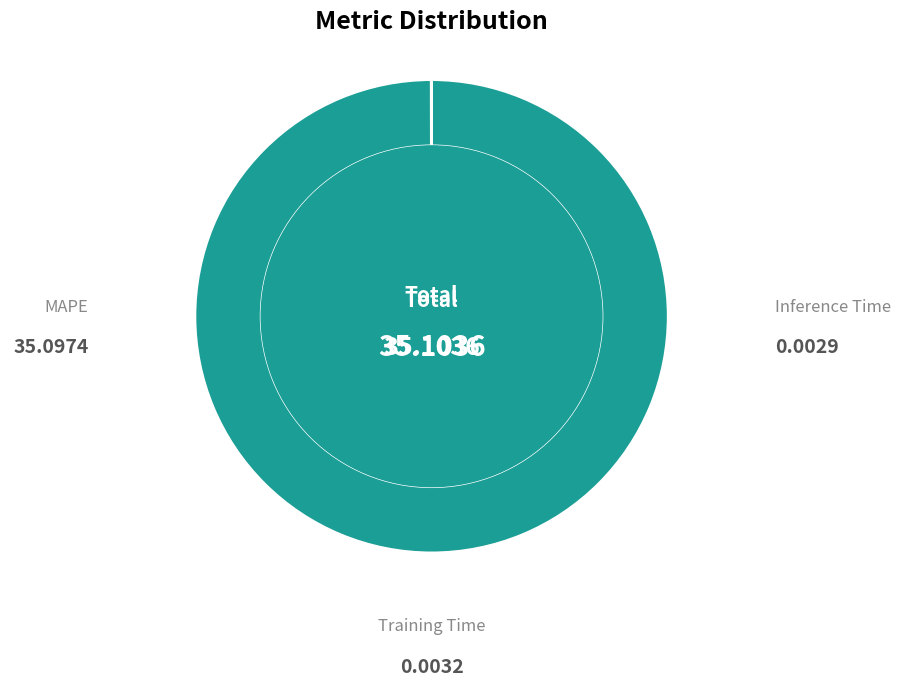

Is there a majority slice in this chart?

Yes